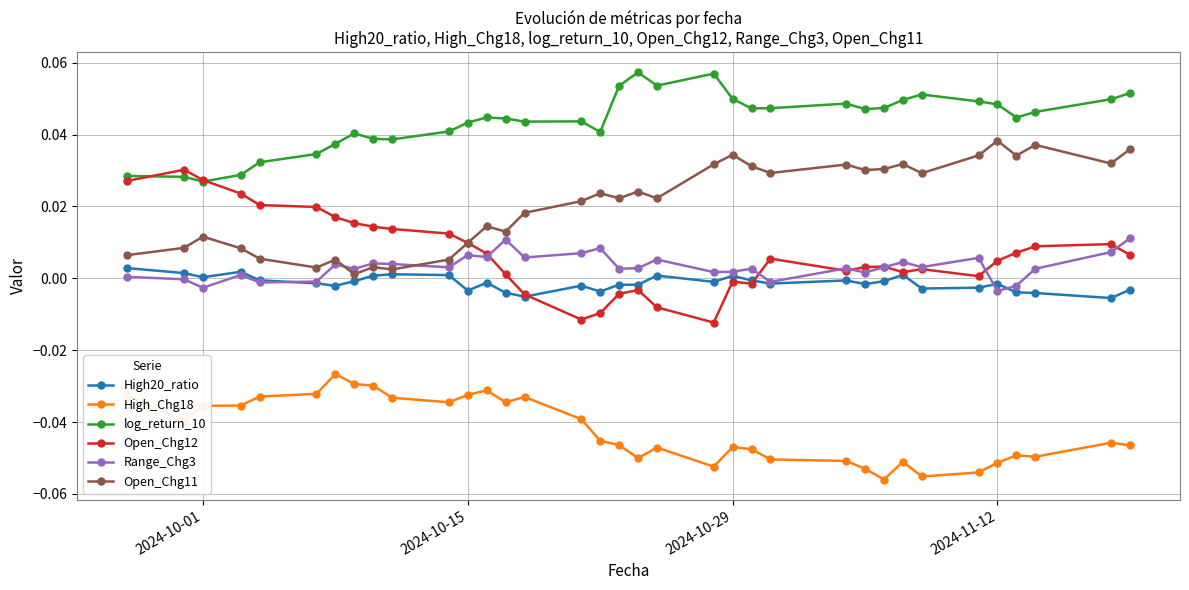

True or false: Range_Chg3 and log_return_10 intersect in this chart.

False